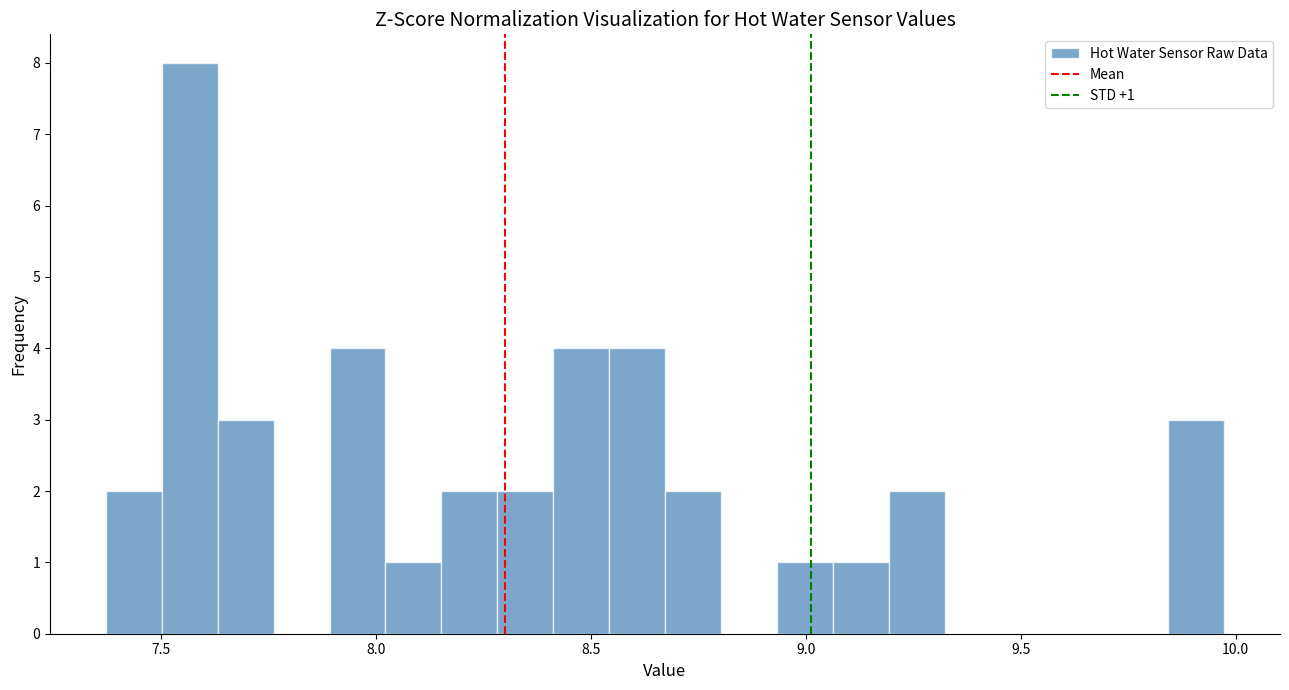

Around what value on the x-axis is the tallest bar? Give the approximate position of its centre, as read against the axis.

7.55